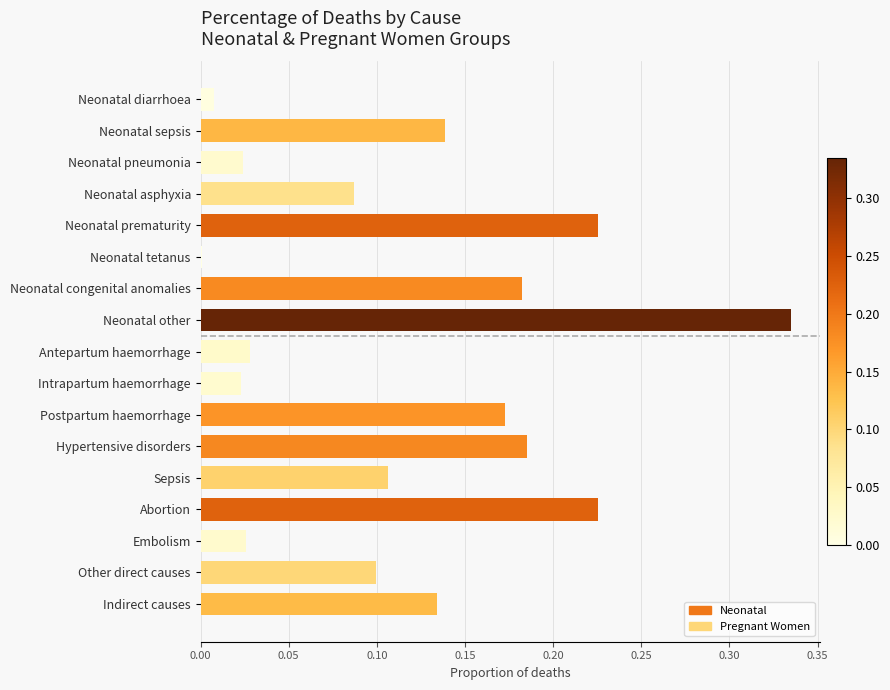

The value at Neonatal other is 0.2. True or false?

False